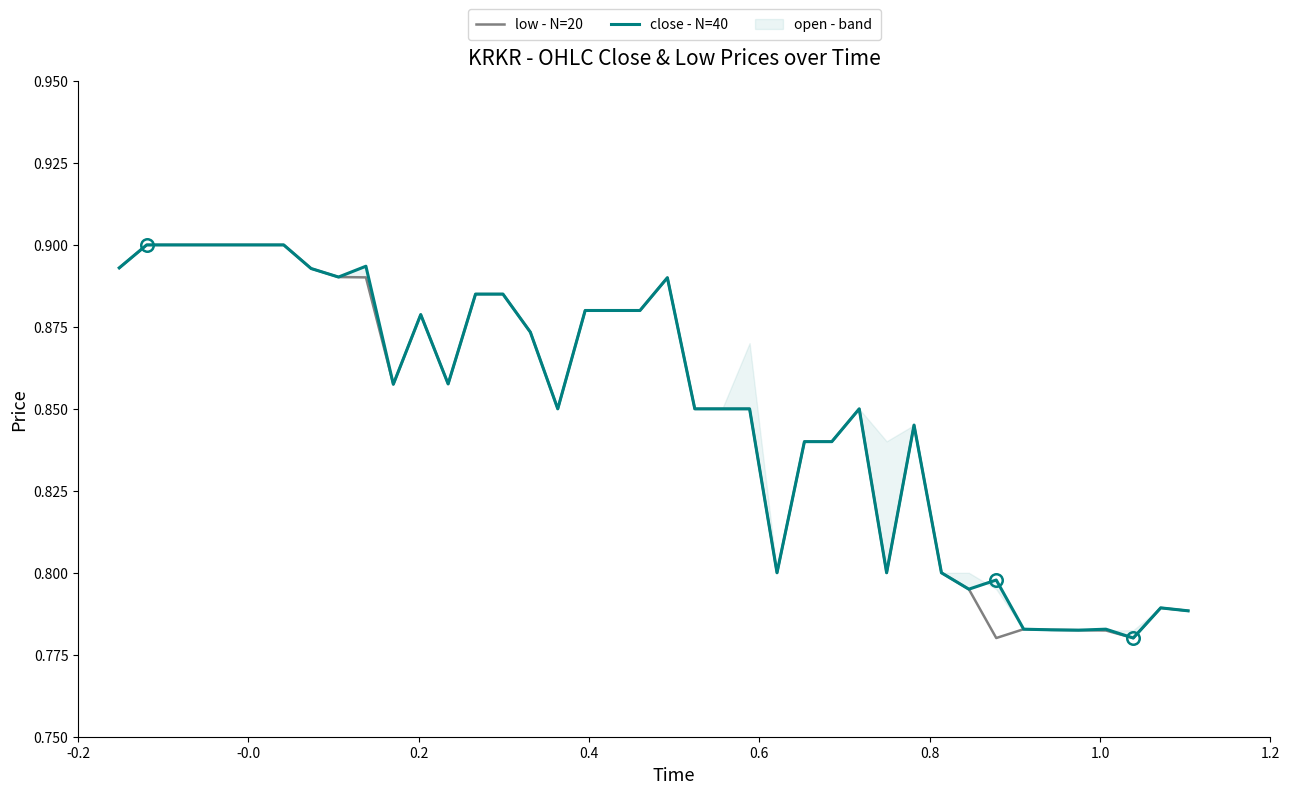

Where is the first local maximum for low - N=20?

11